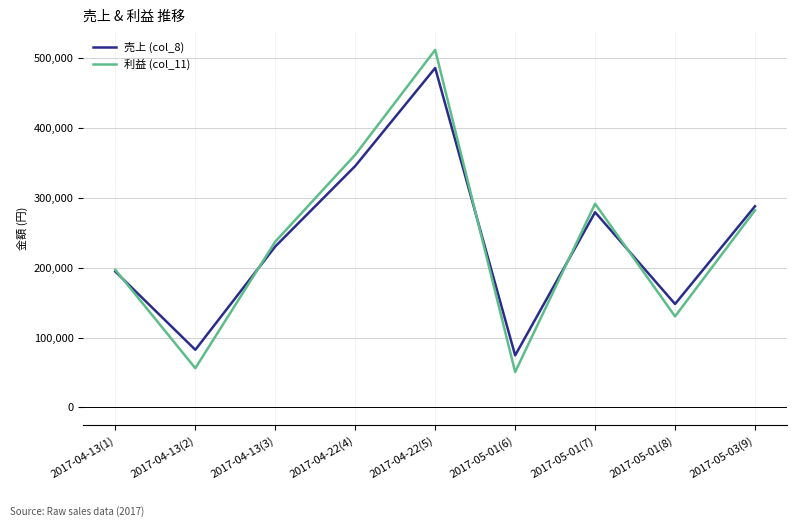

What is the sum of all 売上 (col_8) values?

2128600